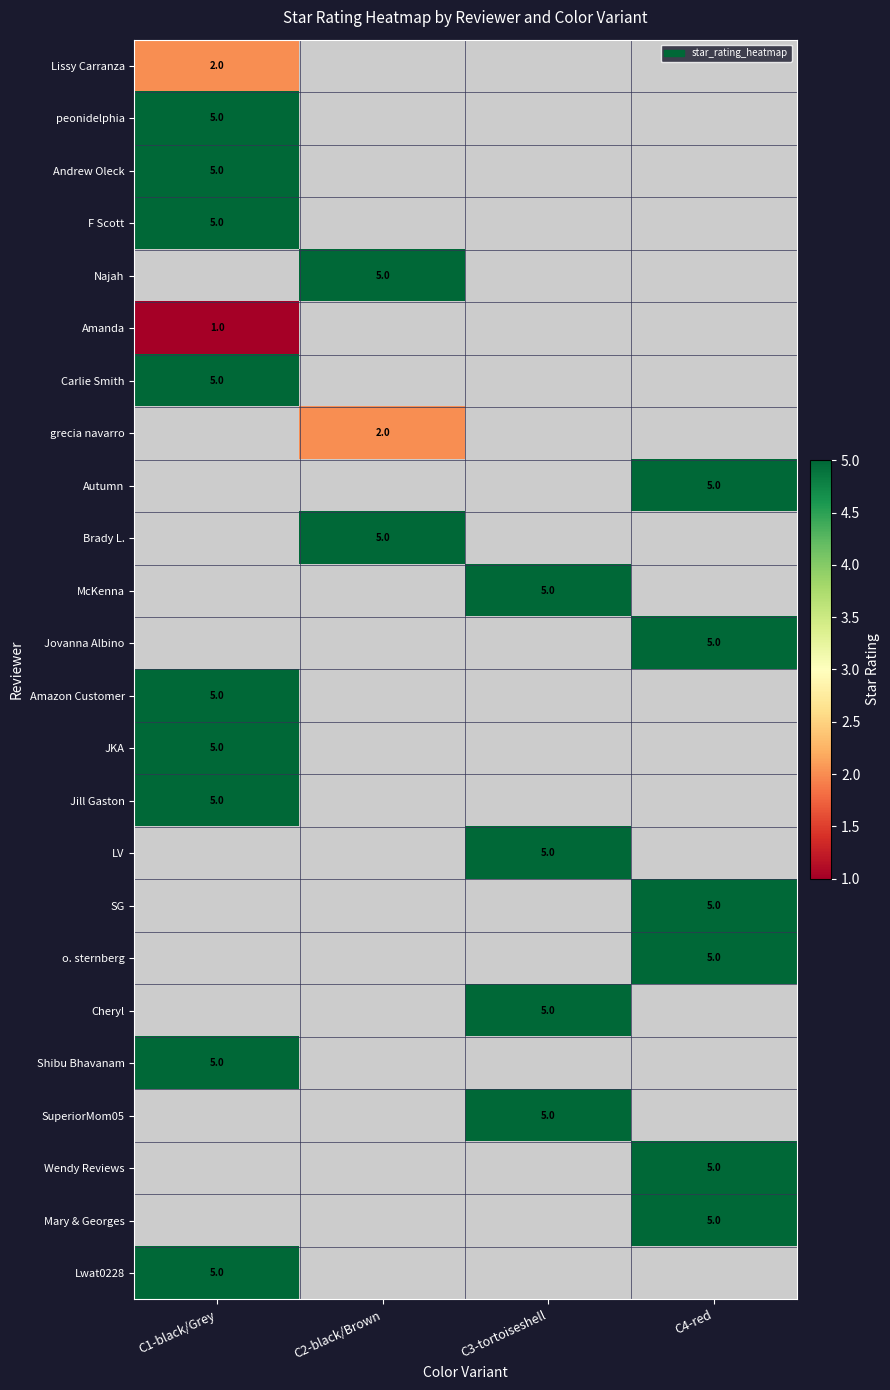

True or false: peonidelphia has a value of 1 at C1-black/Grey.

False